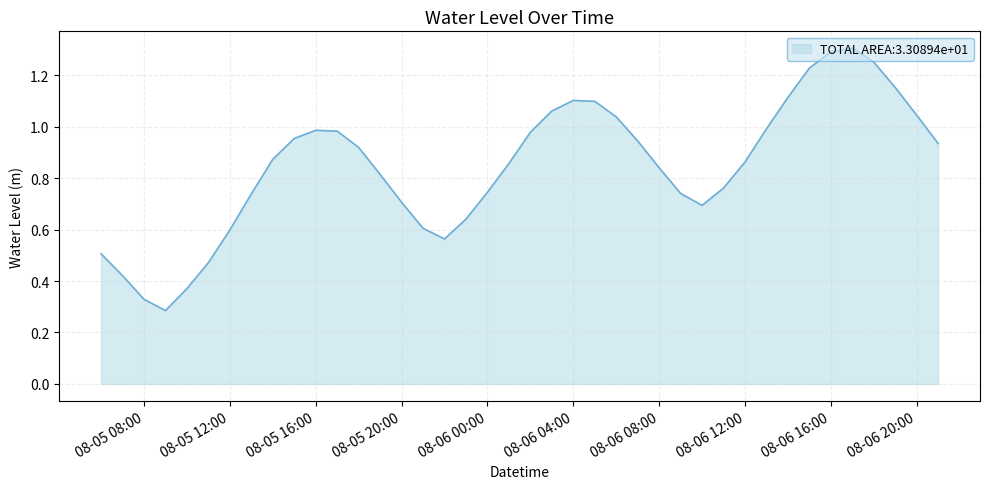

Does the chart display data point markers on the line(s)?

No